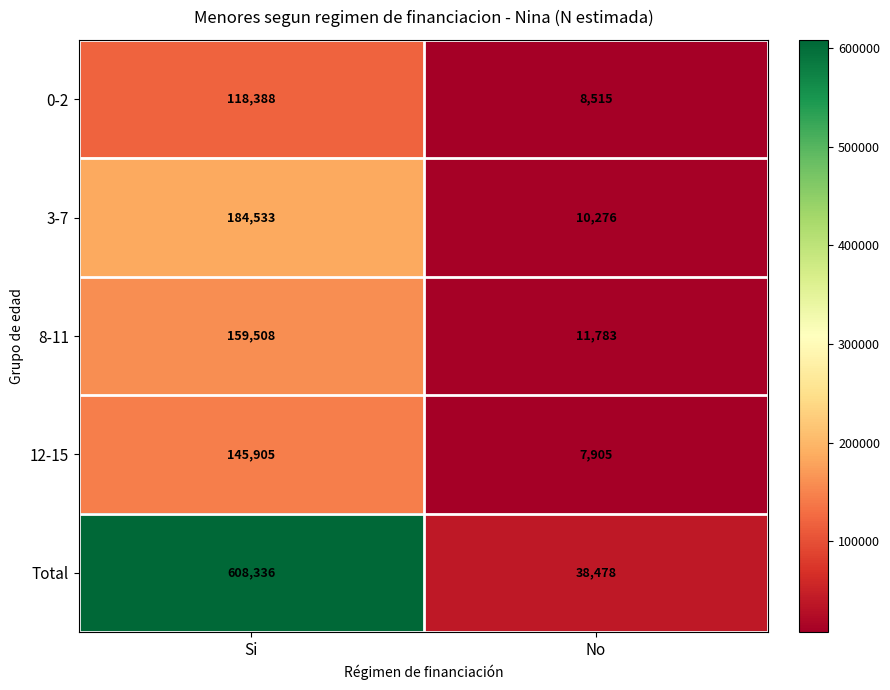

Reading left to right, extract all data points from this chart.

0-2: Si=118388	No=8515
3-7: Si=184533	No=10276
8-11: Si=159508	No=11783
12-15: Si=145905	No=7905
Total: Si=608336	No=38478